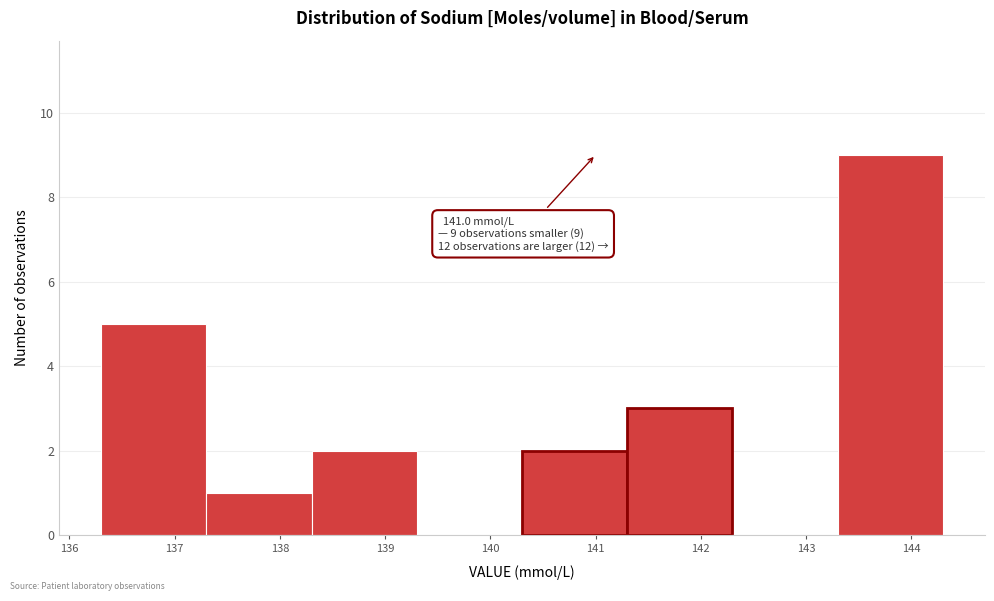

Over which range of the x-axis is the bar tallest?

143.3 to 144.3